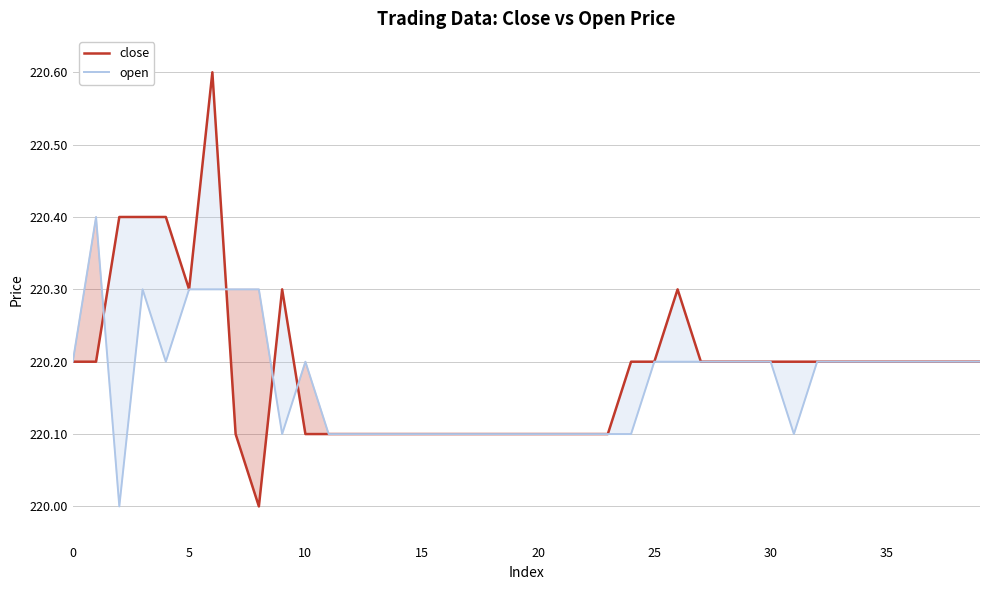

What is the minimum value shown in the chart?

220.0